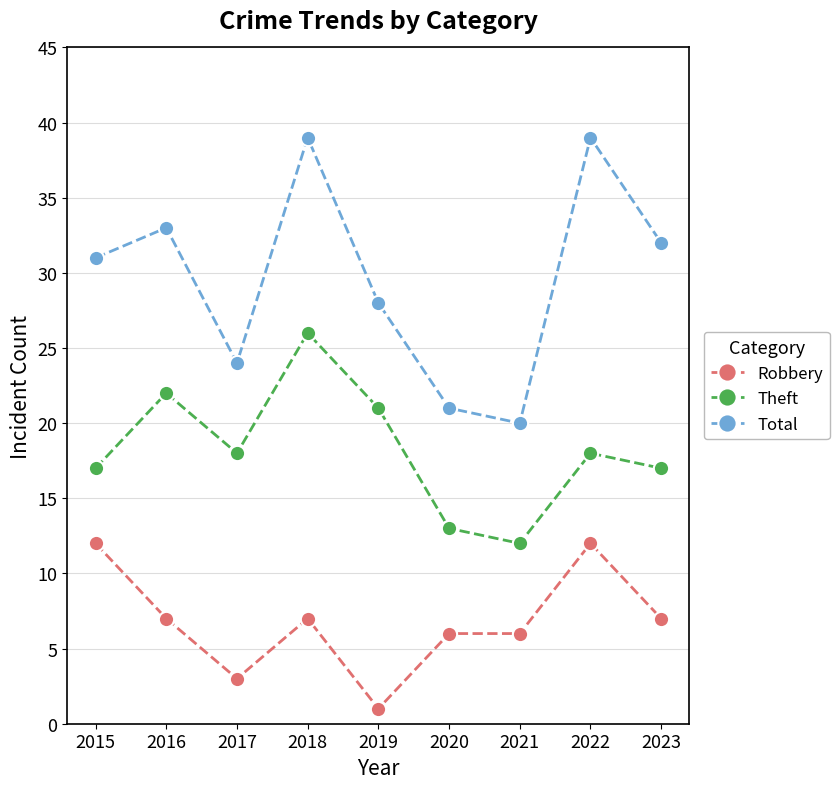

Reading left to right, what are all the values shown in this chart?

Robbery: 12	7	3	7	1	6	6	12	7
Theft: 17	22	18	26	21	13	12	18	17
Total: 31	33	24	39	28	21	20	39	32